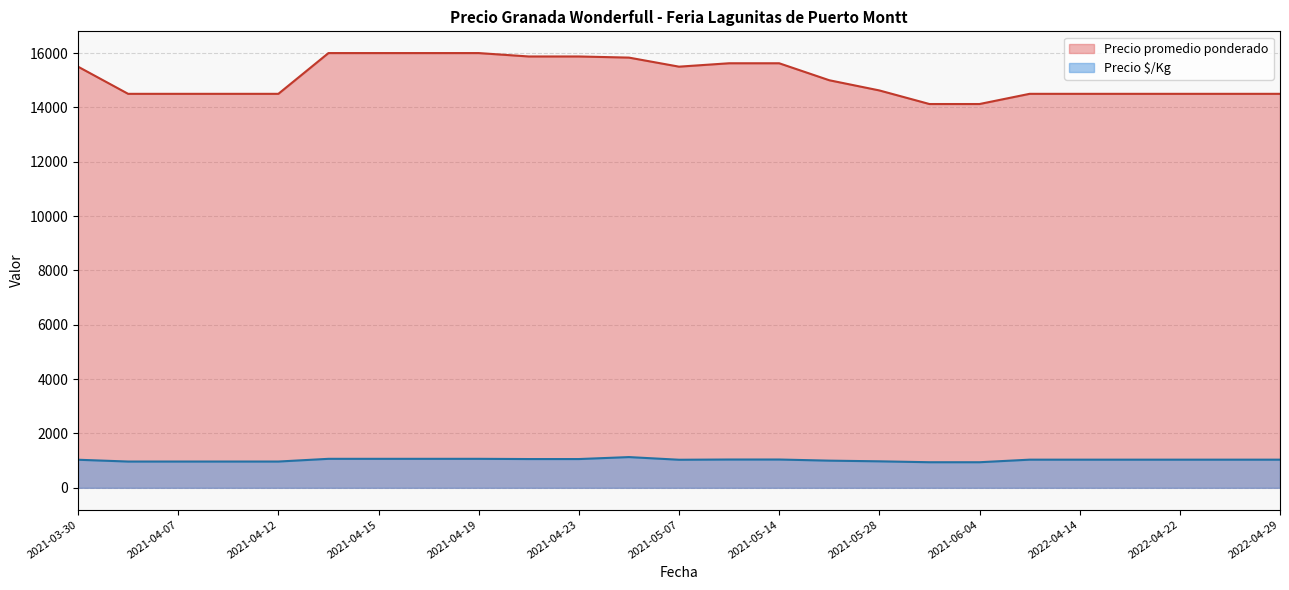

Which series has the largest total across all categories?

Precio promedio ponderado